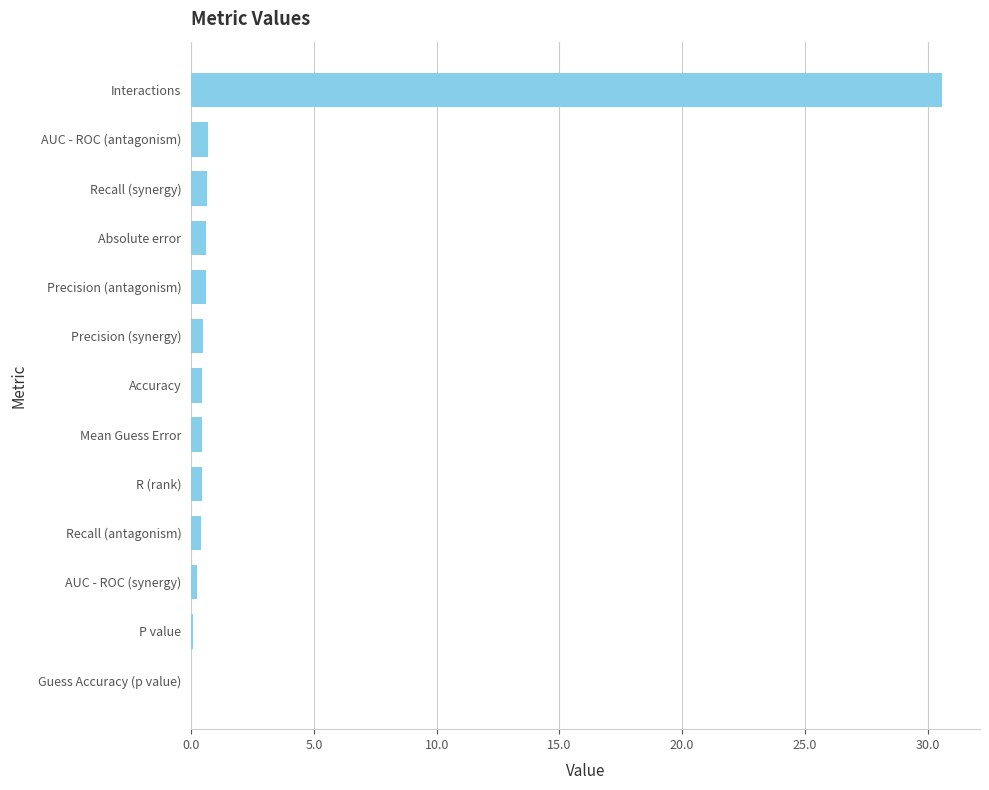

What is the maximum value shown in the chart?

30.6